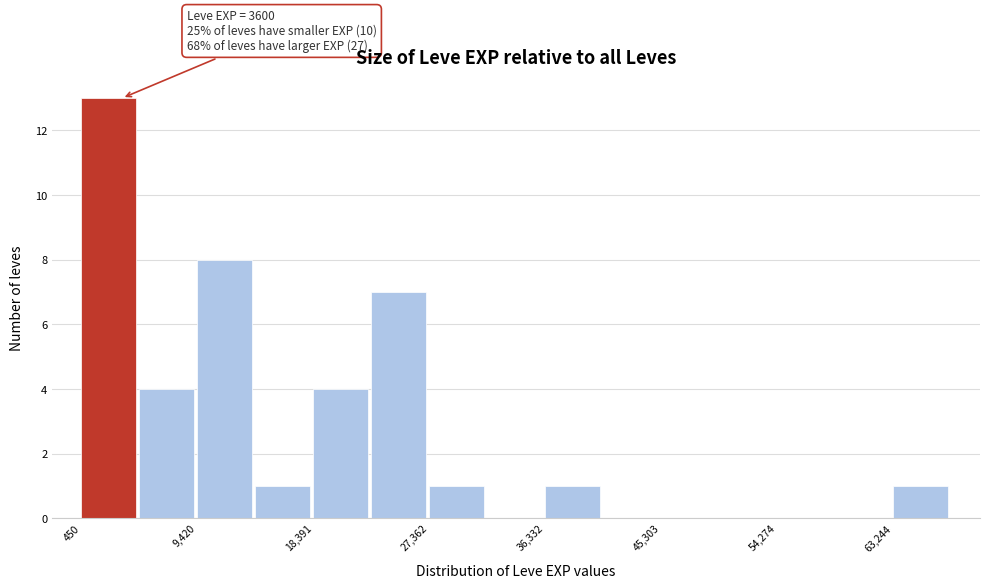

Over which range of the x-axis is the bar tallest?

0 to 5000